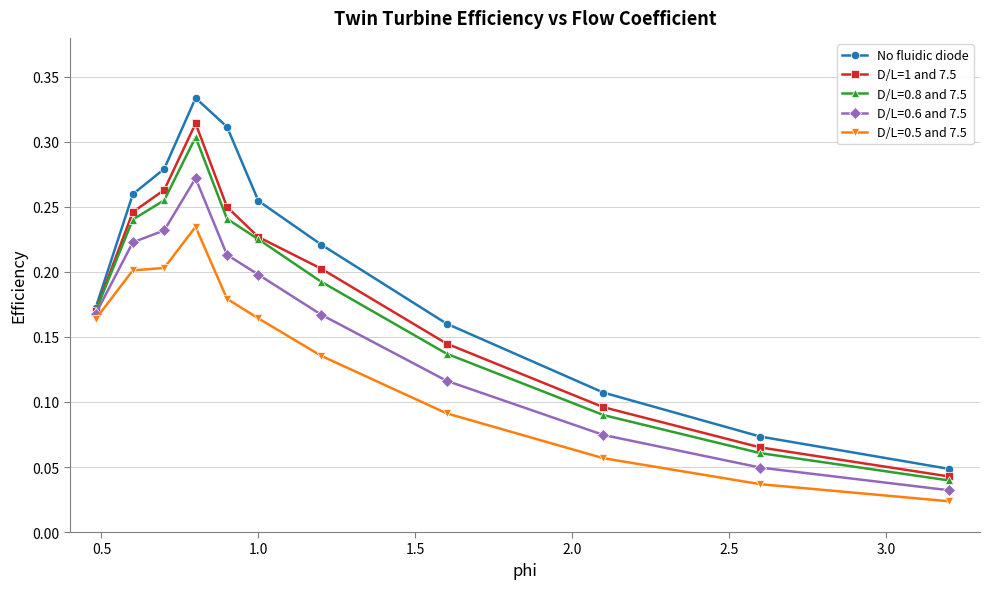

Does the chart display data point markers on the line(s)?

Yes